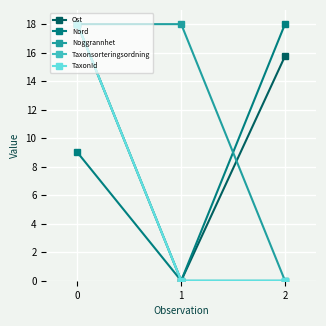

Reading left to right, what are all the values shown in this chart?

Ost: 0=18.0	1=0.0	2=15.8
Nord: 0=9.0	1=0.0	2=18.0
Noggrannhet: 0=18.0	1=18.0	2=0.0
Taxonsorteringsordning: 0=18.0	1=0.0	2=0.0
TaxonId: 0=18.0	1=0.0	2=0.0